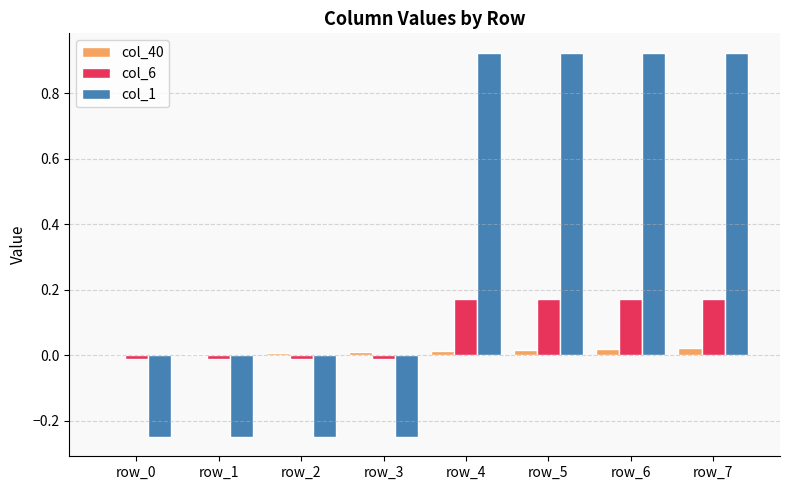

Which series has the largest total across all categories?

col_1